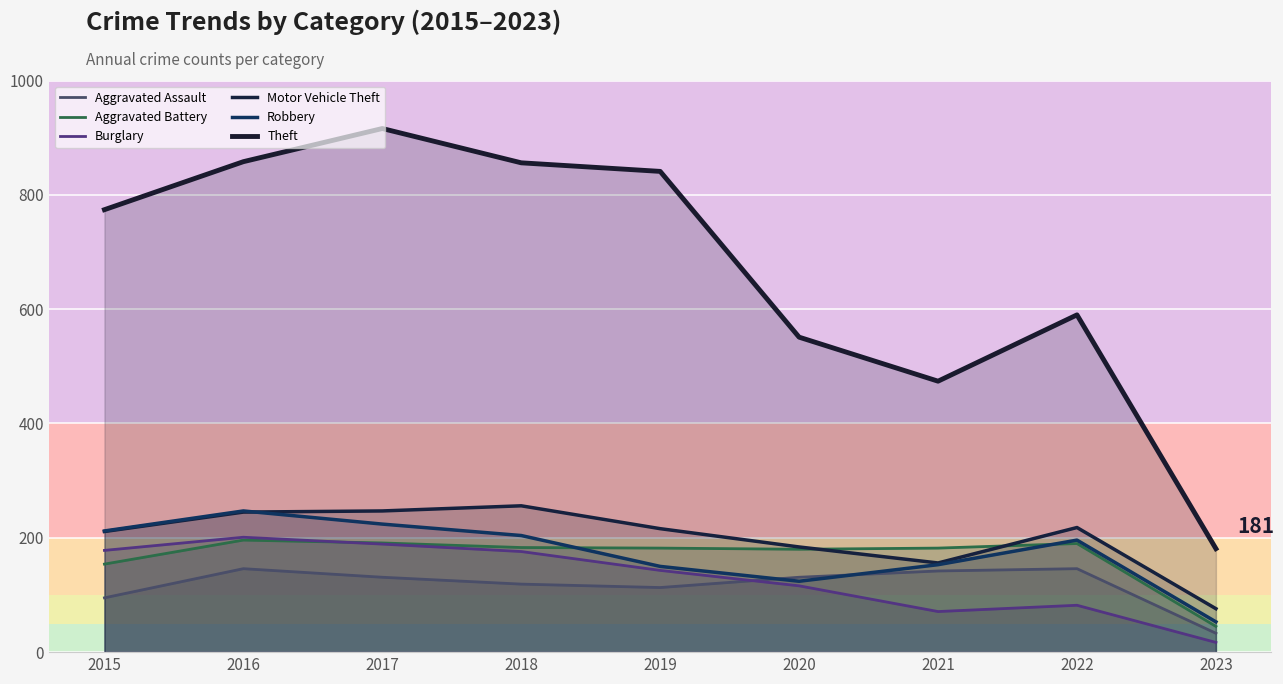

What is the average value of the Aggravated Assault series?

117